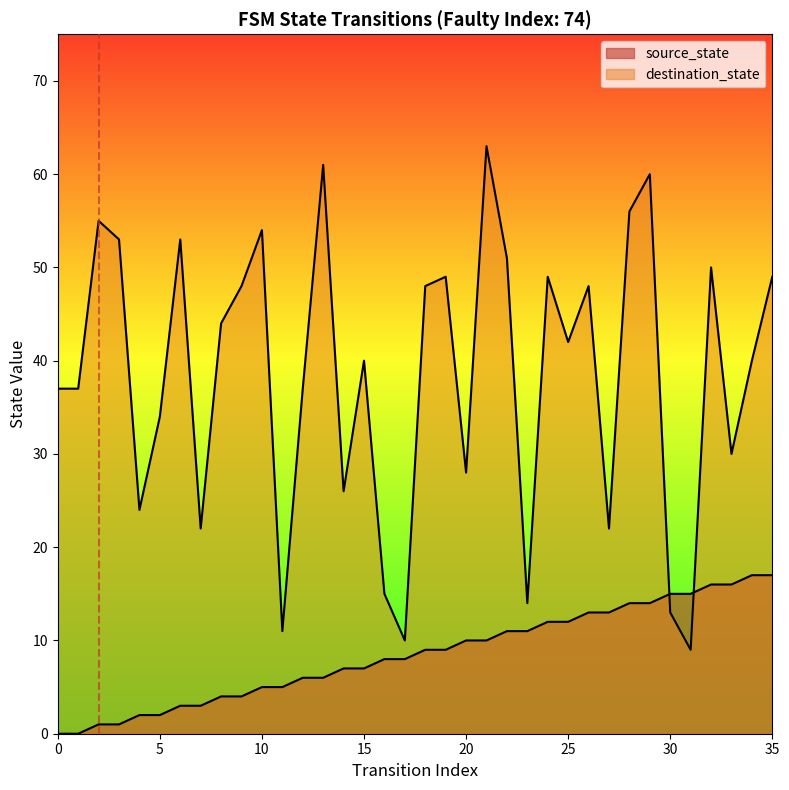

True or false: destination_state and source_state cross at least once.

True